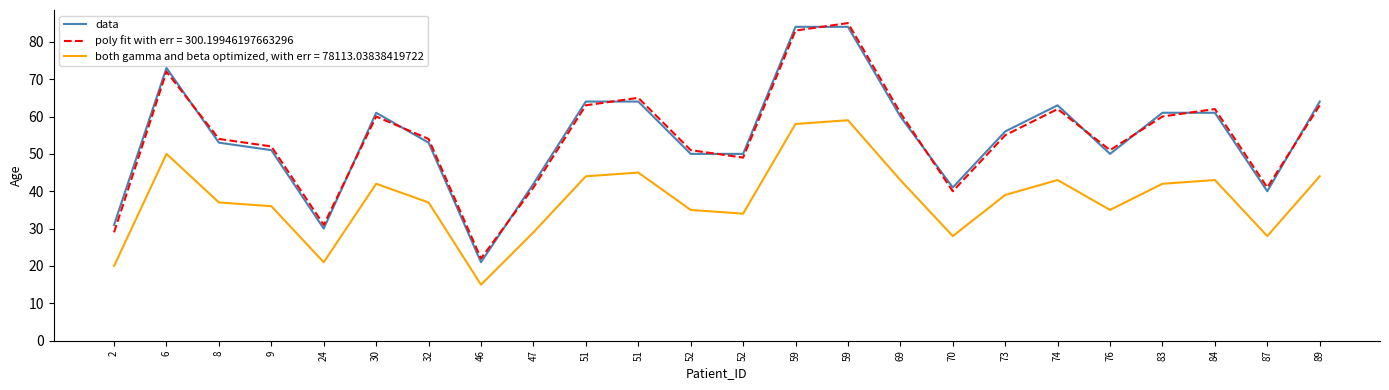

Reading right to left, transcribe all the data shown in this chart.

64	40	61	61	50	63	56	41	60	84	84	50	50	64	64	42	21	53	61	30	51	53	73	31